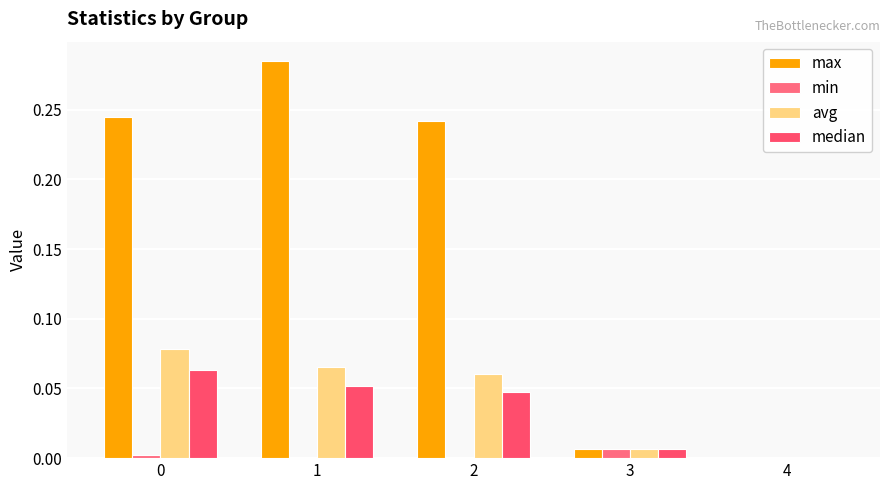

True or false: avg has a value of 0.0 at 3.

True